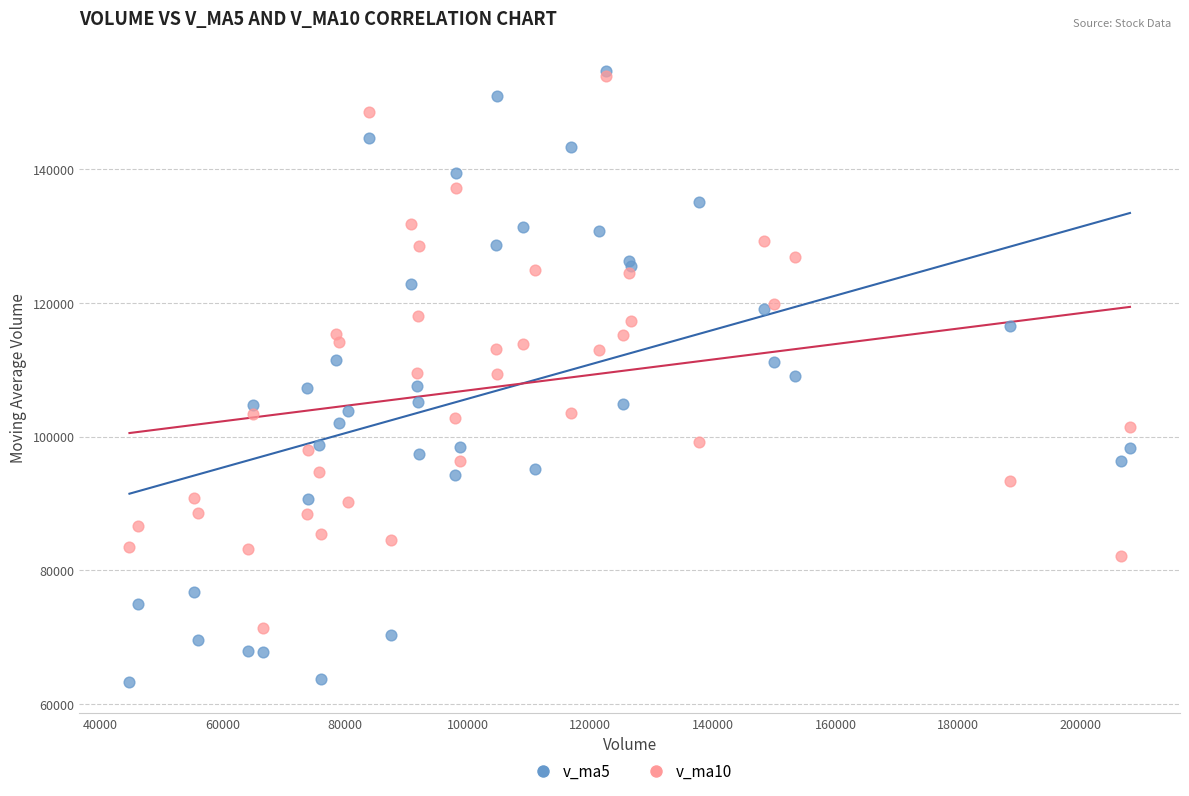

What are all the series names shown in the legend?

v_ma5, v_ma10